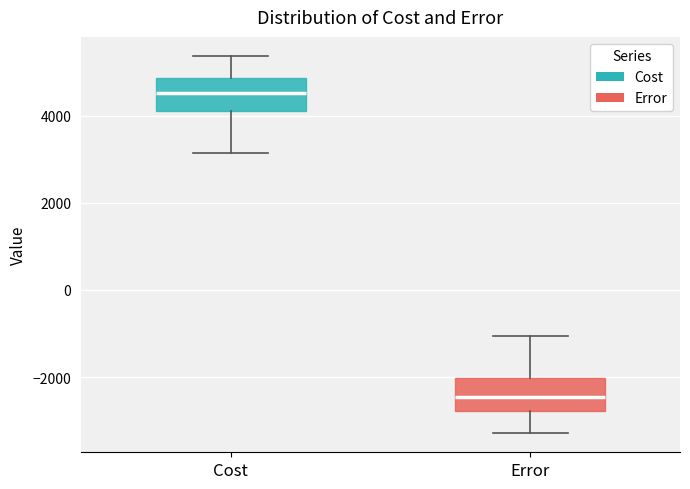

Reading left to right, transcribe this box plot: for each box, give where its median line is, the range the box spans, and where its two whiskers end, as read against the y-axis. The values are not printed on the chart, so give them approximately, as read against the axis.

Cost: median 4600, box 4200 to 4800, whiskers 3200 to 5400
Error: median -2400, box -2800 to -2000, whiskers -3200 to -1000